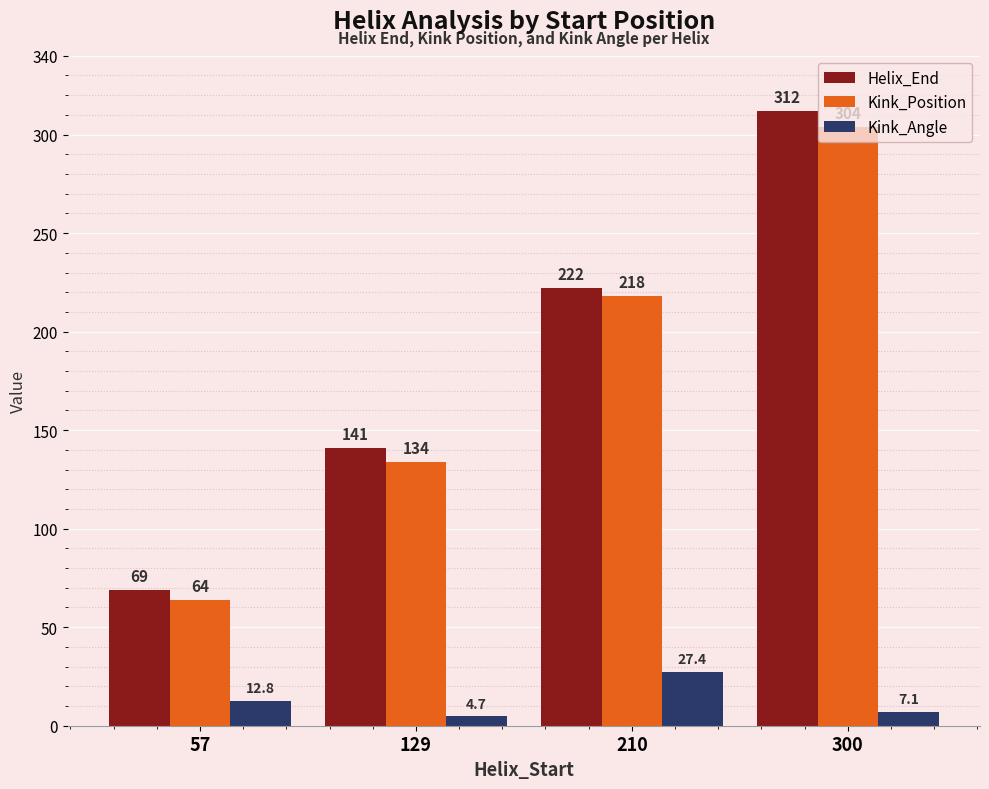

How many data points does each series have?

4